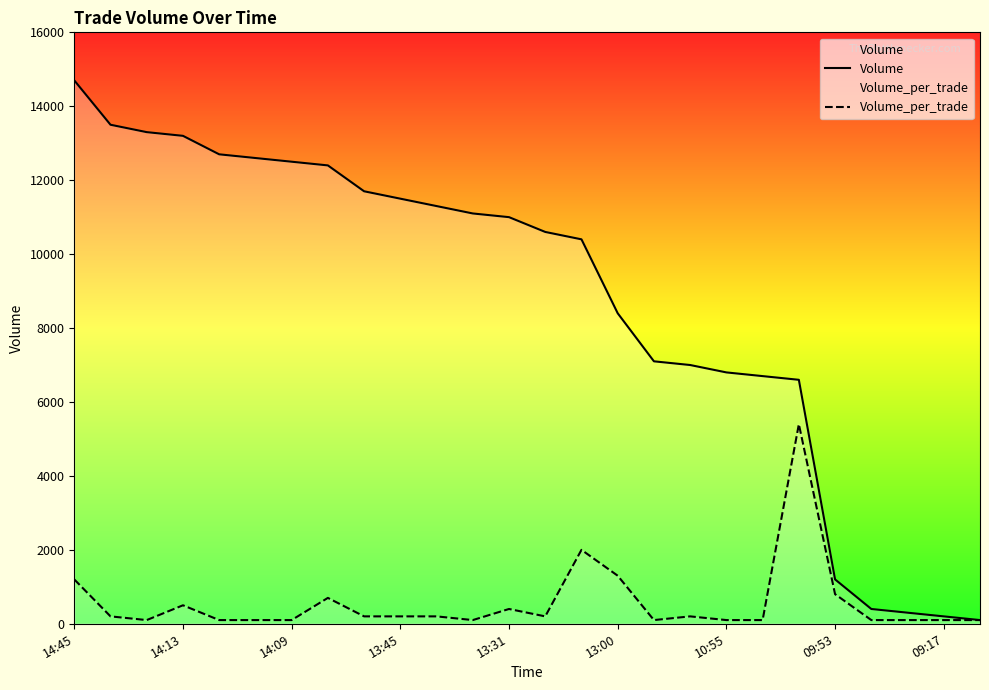

How many data points does each series have?

26